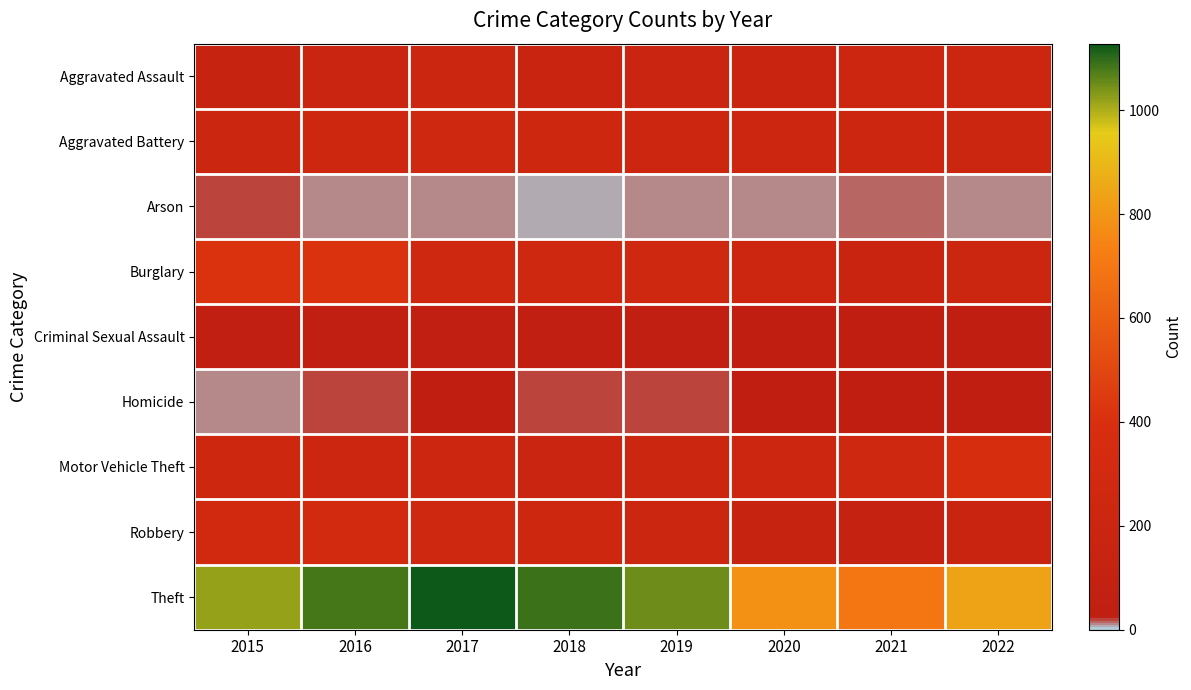

Which category has the highest value across all series?

2017